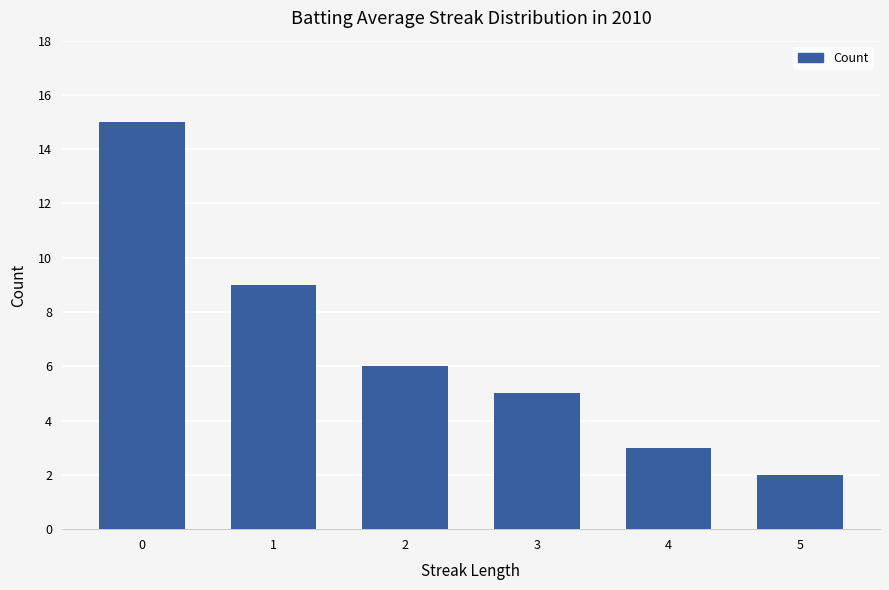

List the labels in order of value, smallest first.

5, 4, 3, 2, 1, 0